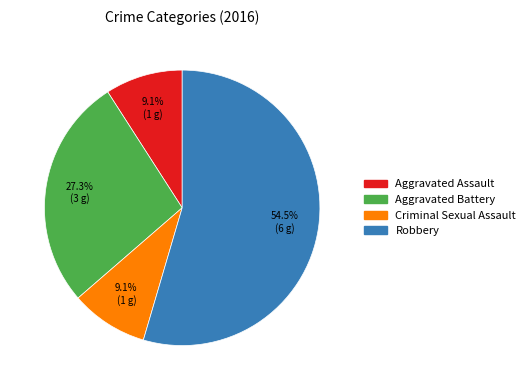

Is there any slice that represents more than half of the pie?

Yes